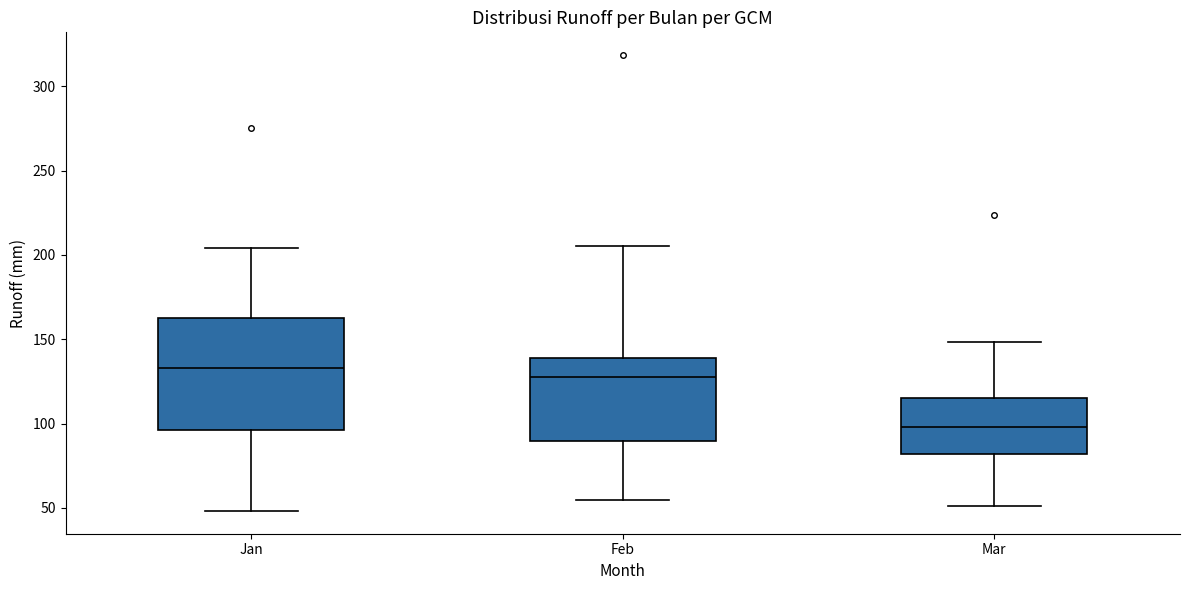

Which box has the lowest median line?

Mar